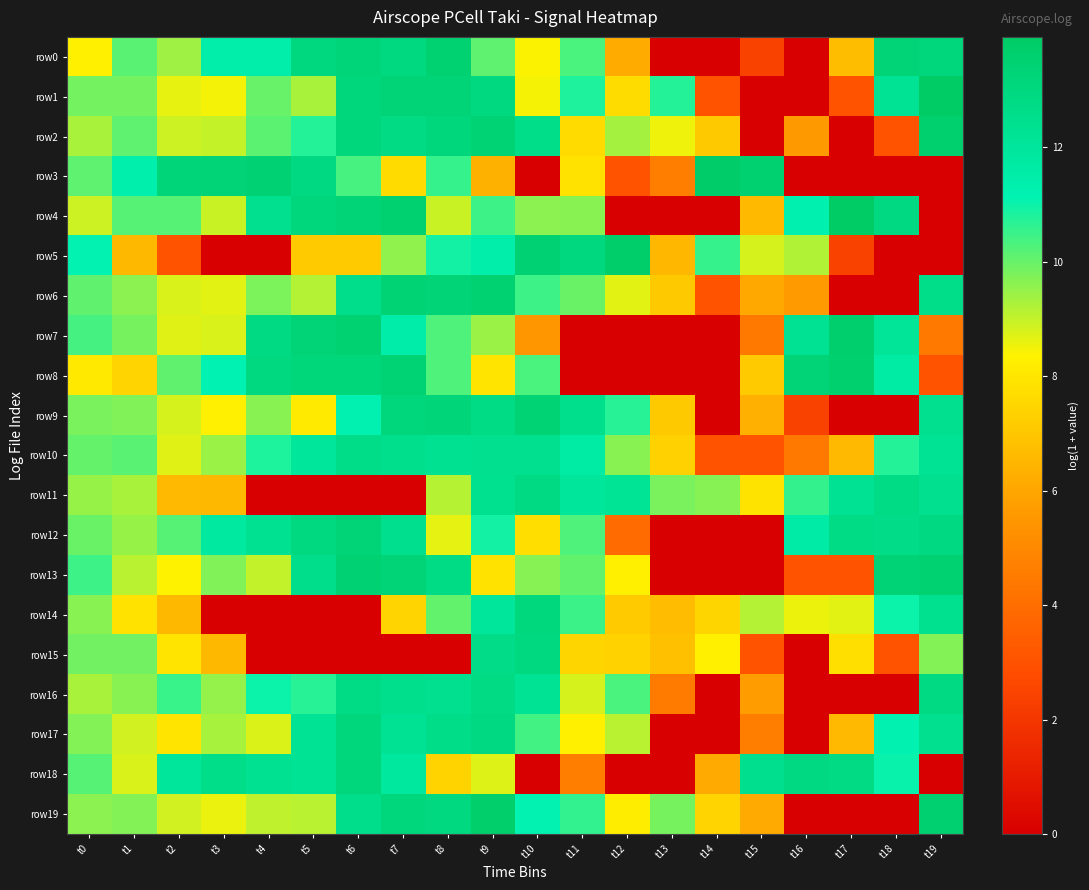

Which series has the largest total across all categories?

row10